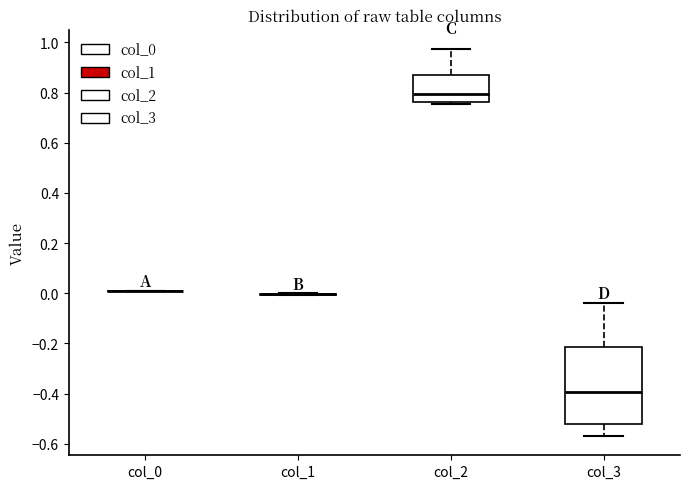

Which box is the tallest, from its lower edge to its upper edge?

col_3